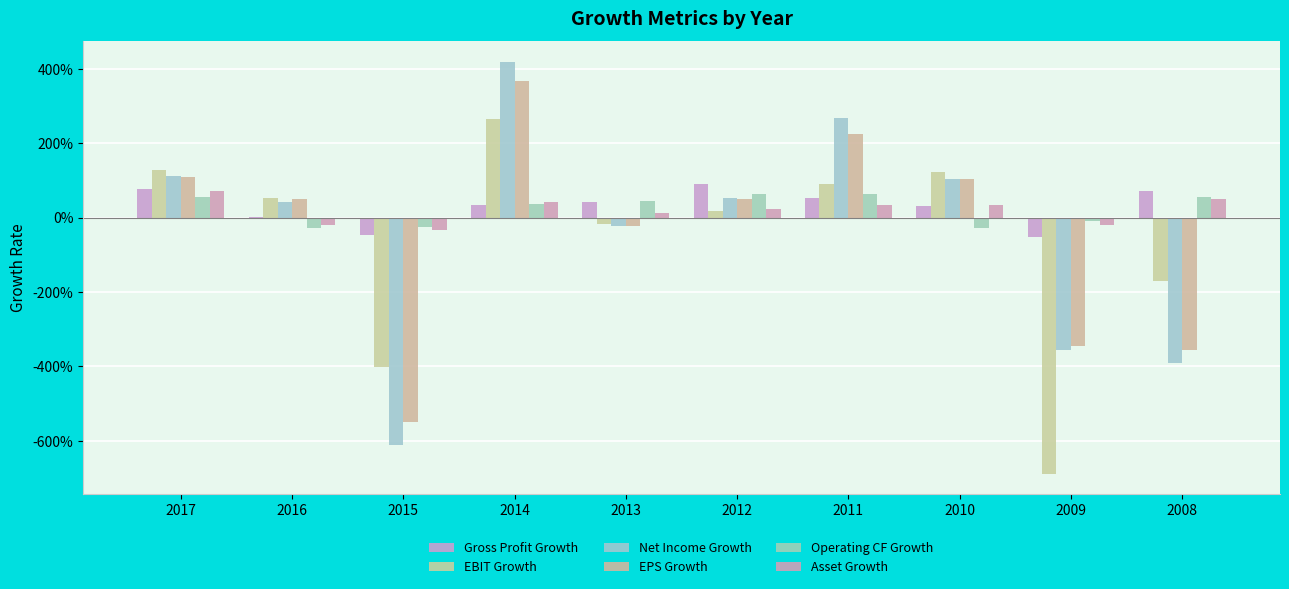

What is the difference between the highest and lowest values at 2015?

5.9